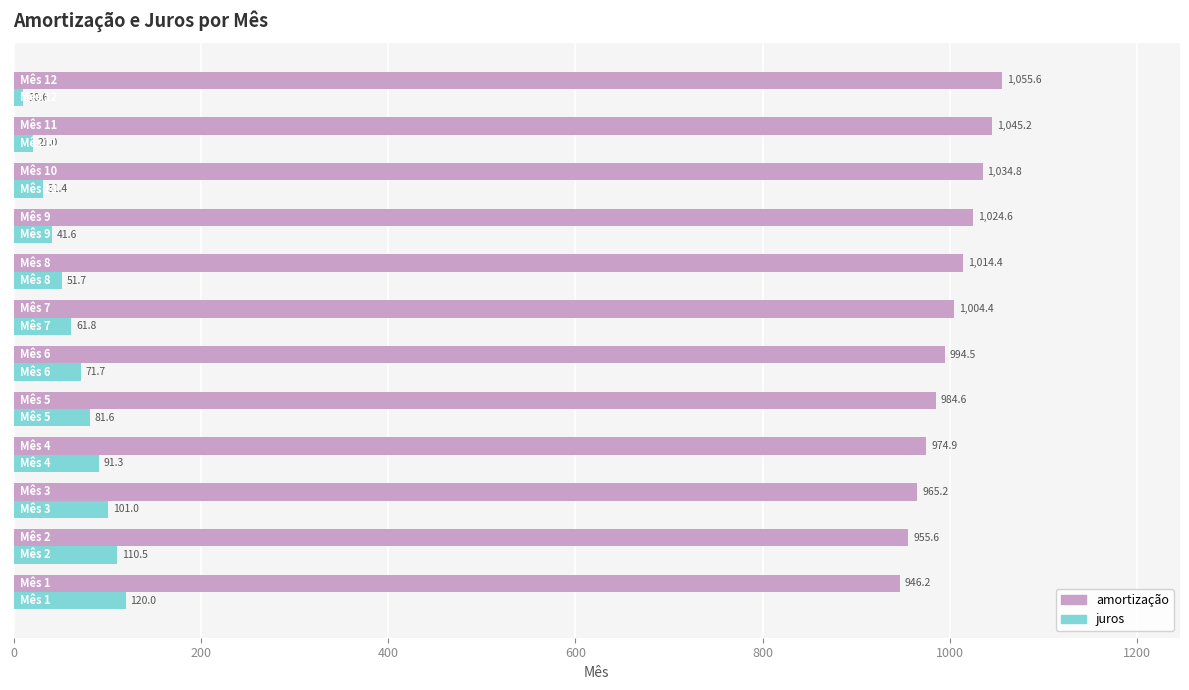

What is the sum of all juros values?

794.2